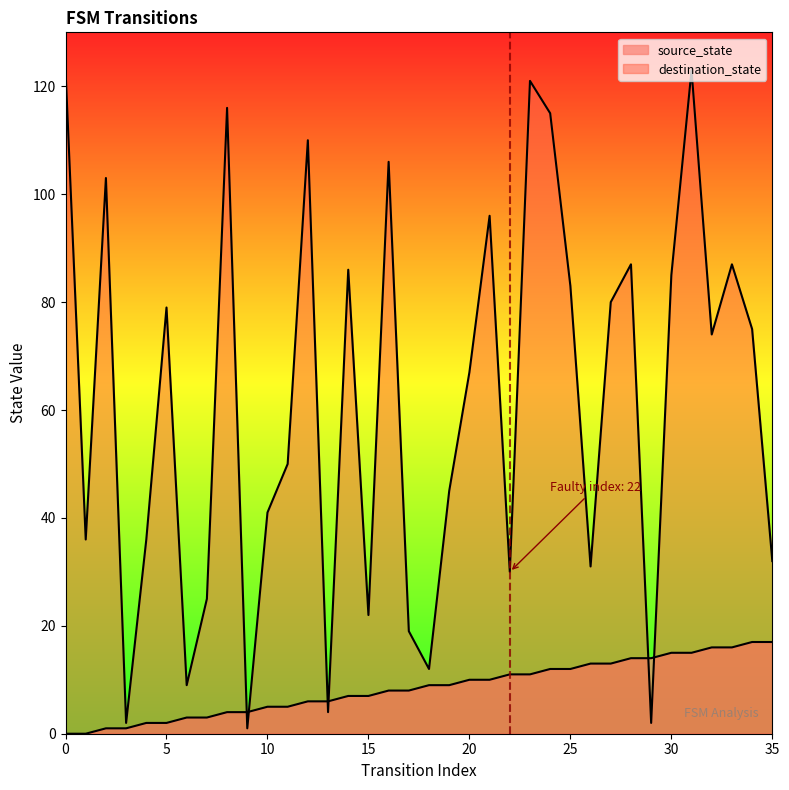

List the series in order of their overall mean, lowest first.

source_state, destination_state